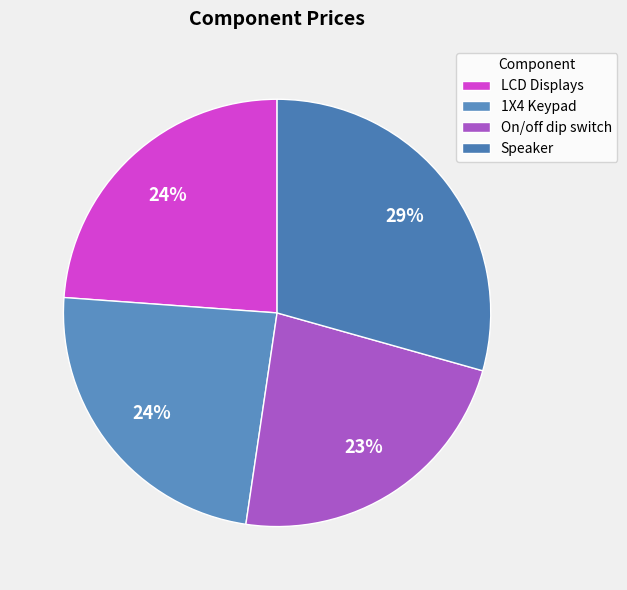

What is the largest slice in the pie chart?

Speaker